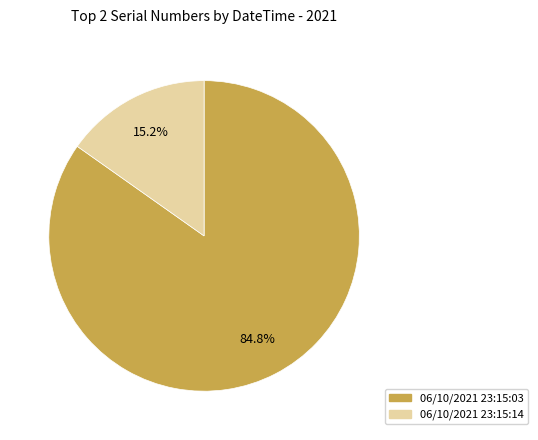

Which slice is the smallest?

06/10/2021 23:15:14